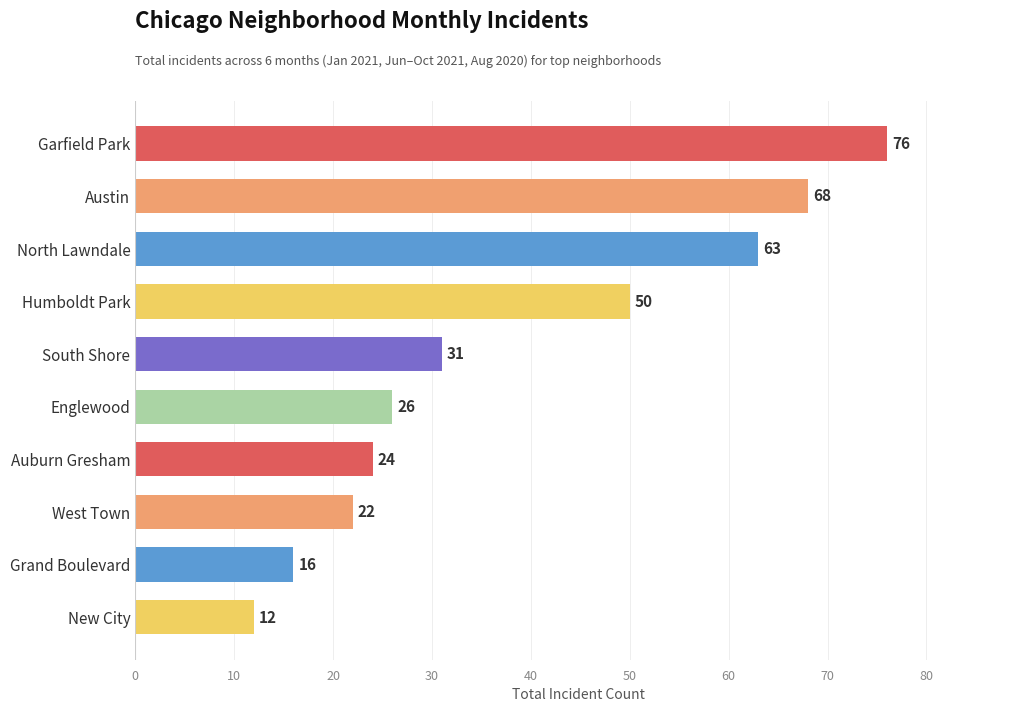

Reading top to bottom, what are all the values shown in this chart?

76	68	63	50	31	26	24	22	16	12